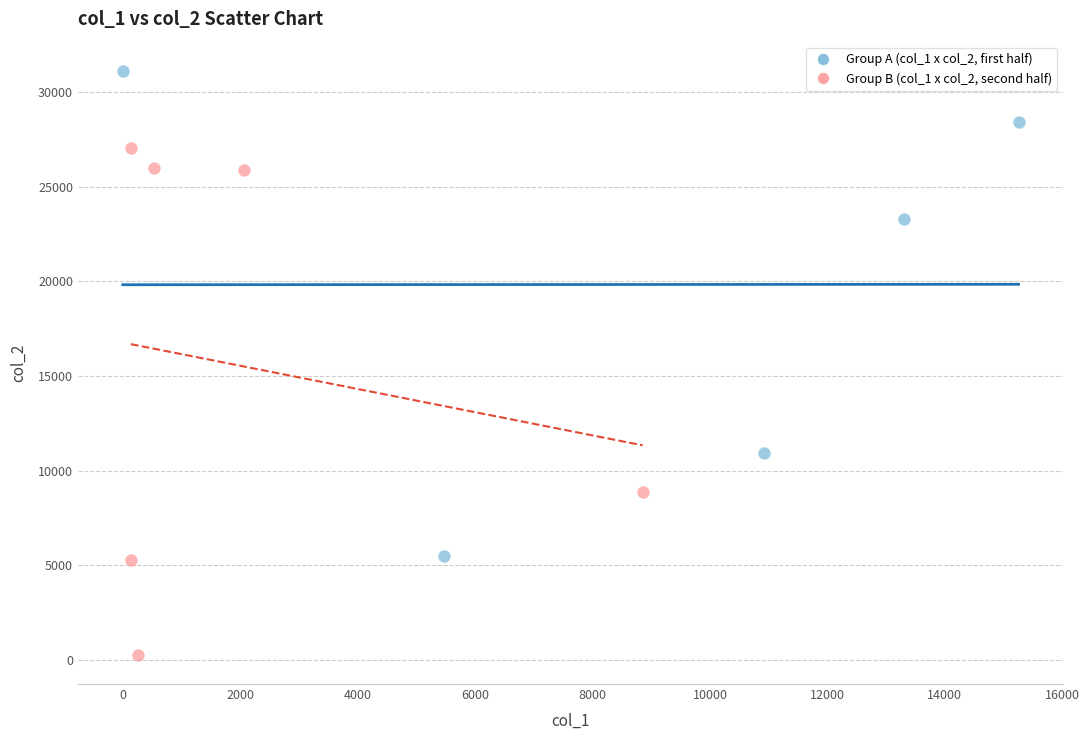

Which series contains the highest Y value?

Group A (col_1 x col_2, first half)